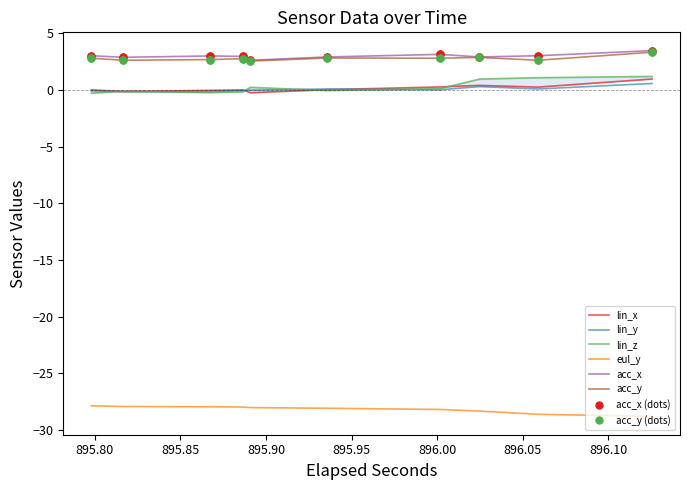

The value of acc_x at 14 is 0.9. True or false?

False